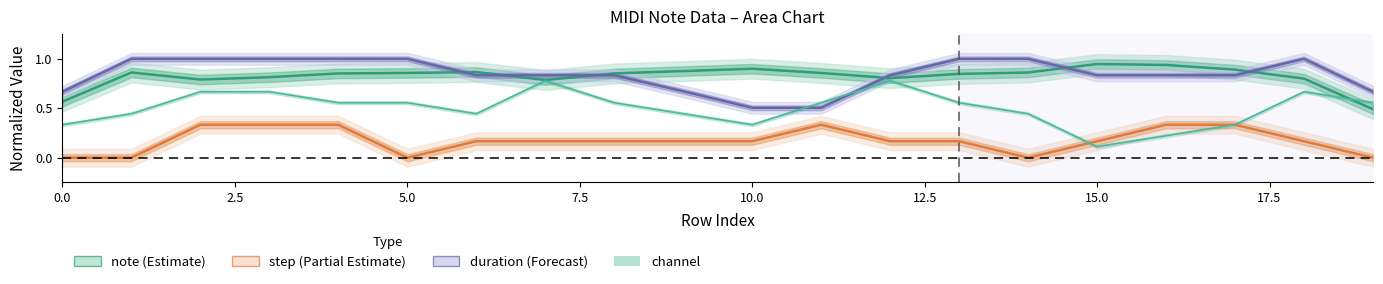

Reading left to right, extract all data points from this chart.

note: 0.6	0.9	0.8	0.8	0.9	0.9	0.9	0.8	0.9	0.9	0.9	0.9	0.8	0.8	0.9	0.9	0.9	0.9	0.8	0.5
step: 0.0	0.0	0.3	0.3	0.3	0.0	0.2	0.2	0.2	0.2	0.2	0.3	0.2	0.2	0.0	0.2	0.3	0.3	0.2	0.0
duration: 0.7	1.0	1.0	1.0	1.0	1.0	0.8	0.8	0.8	0.7	0.5	0.5	0.8	1.0	1.0	0.8	0.8	0.8	1.0	0.7
channel line: 0.3	0.4	0.7	0.7	0.6	0.6	0.4	0.8	0.6	0.4	0.3	0.6	0.8	0.6	0.4	0.1	0.2	0.3	0.7	0.6